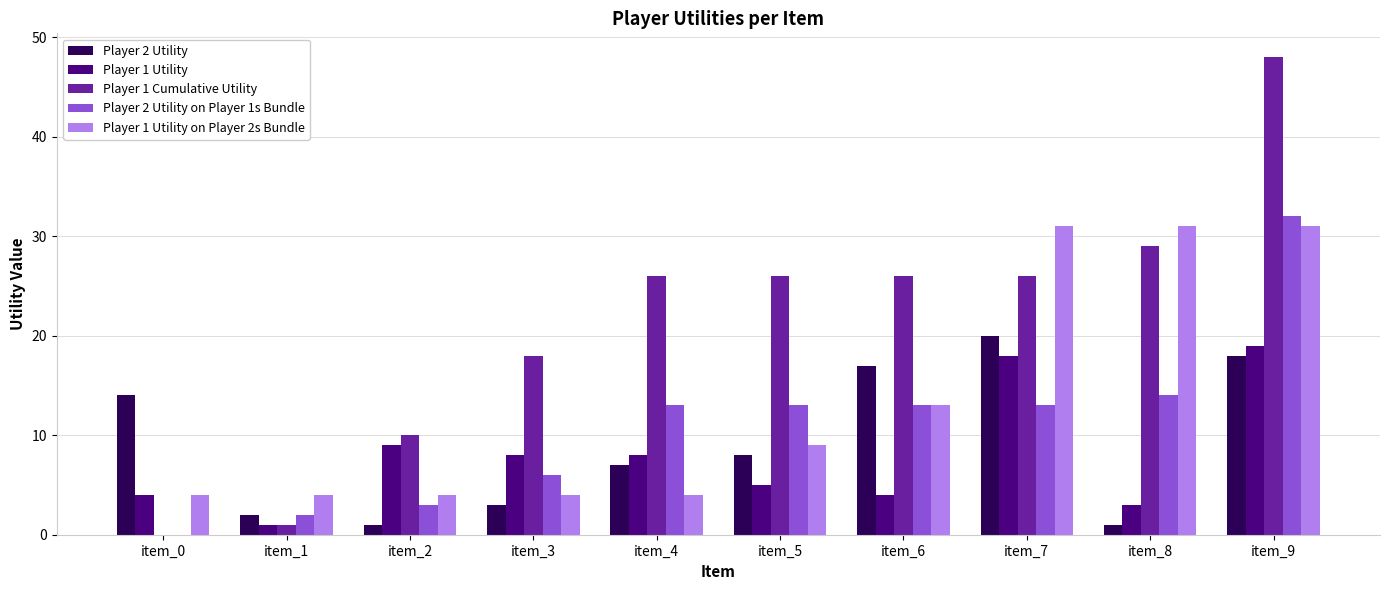

At which label does Player 2 Utility on Player 1s Bundle reach its peak?

item_9